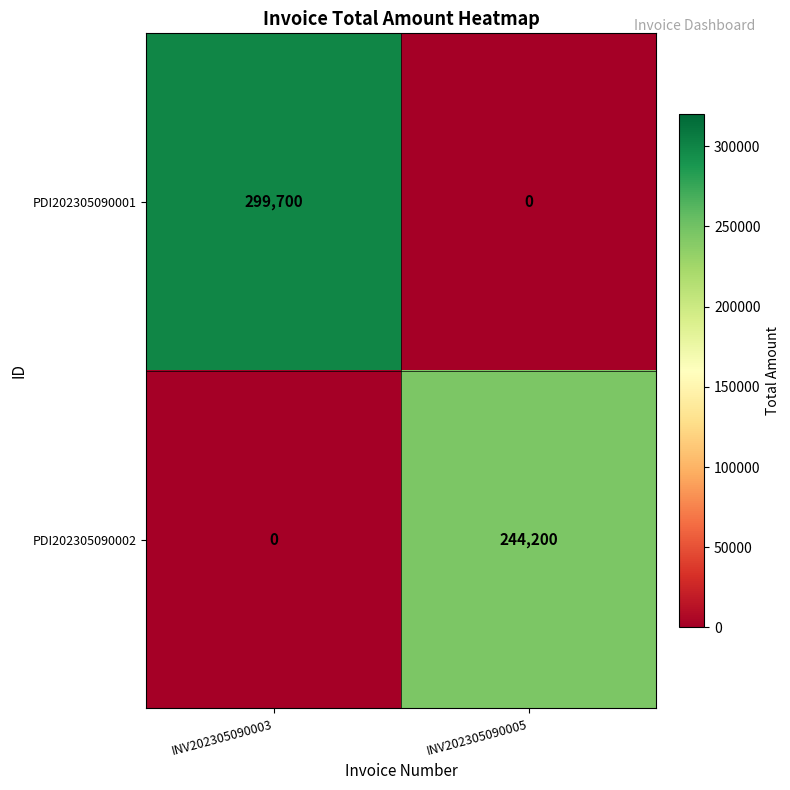

Reading right to left, what are all the values shown in this chart?

PDI202305090001: 0	299700
PDI202305090002: 244200	0